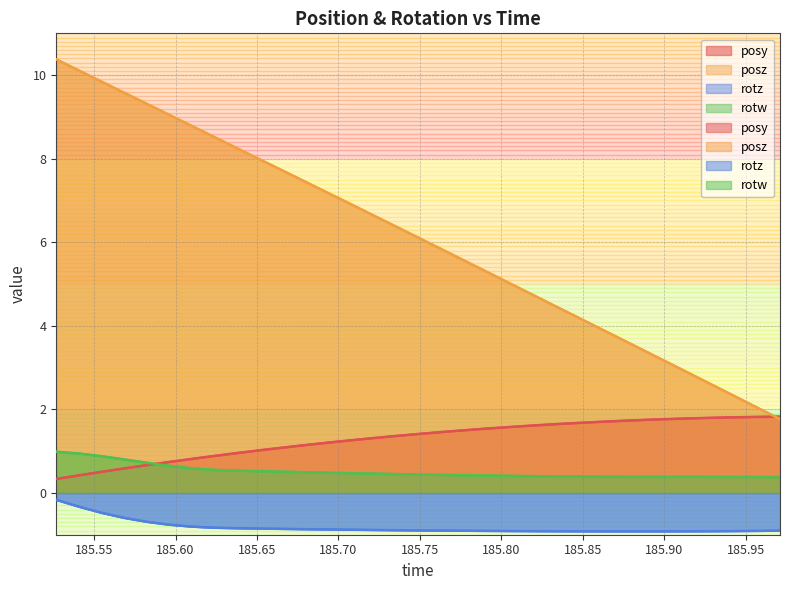

What is the difference between the maximum and minimum values in the posz series?

8.6